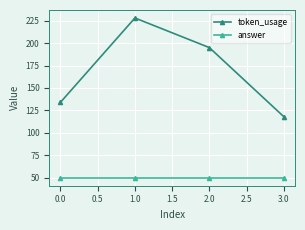

What position from the right is 1.0?

3